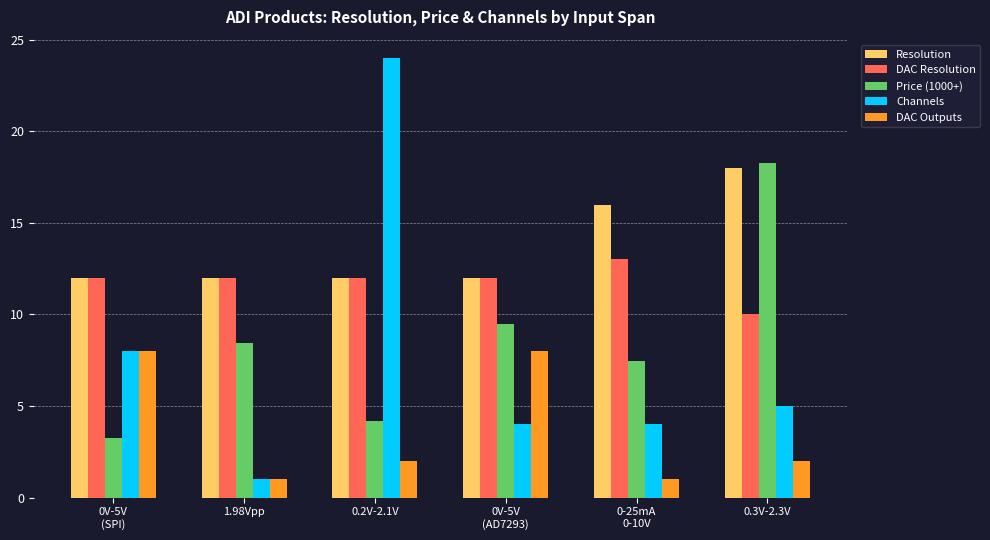

How many bars are there in total?

30